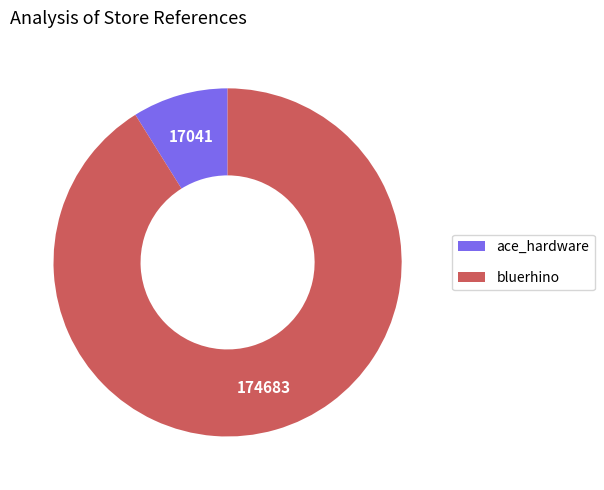

How many slices are in this pie chart?

2